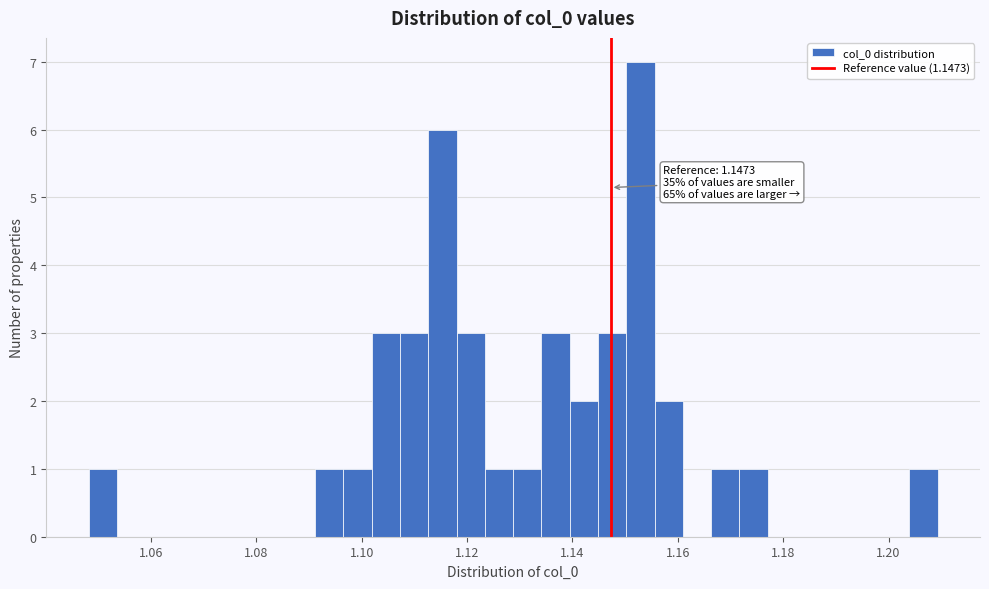

Read against the x-axis, roughly where is the centre of the tallest bar?

1.152